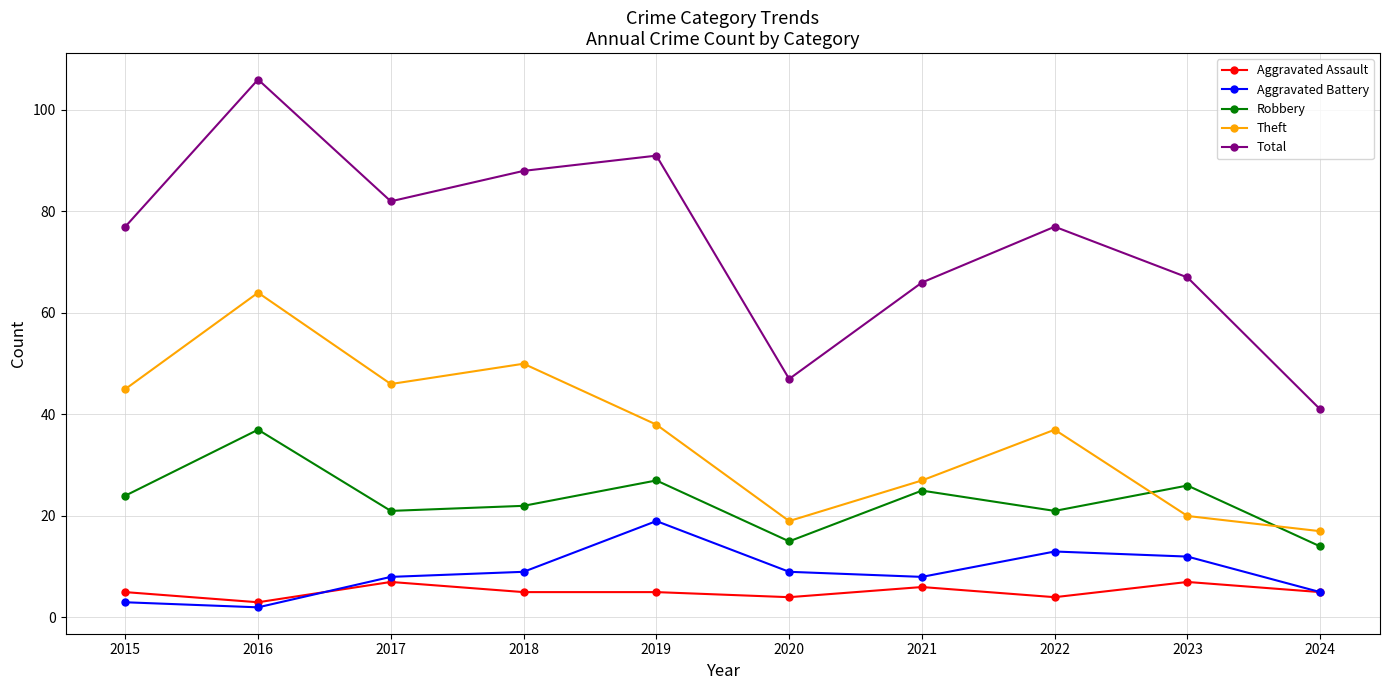

Between 2016 and 2017, which series saw the biggest shift?

Total